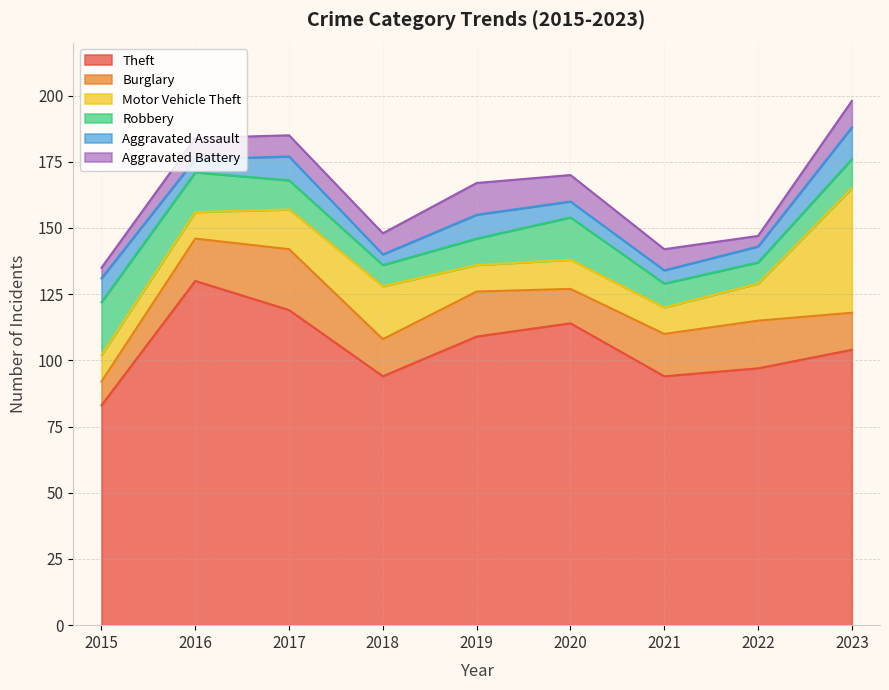

Reading right to left, extract all data points from this chart.

Theft: 2023=104	2022=97	2021=94	2020=114	2019=109	2018=94	2017=119	2016=130	2015=83
Burglary: 2023=14	2022=18	2021=16	2020=13	2019=17	2018=14	2017=23	2016=16	2015=9
Motor Vehicle Theft: 2023=47	2022=14	2021=10	2020=11	2019=10	2018=20	2017=15	2016=10	2015=10
Robbery: 2023=11	2022=8	2021=9	2020=16	2019=10	2018=8	2017=11	2016=15	2015=20
Aggravated Assault: 2023=12	2022=6	2021=5	2020=6	2019=9	2018=4	2017=9	2016=5	2015=9
Aggravated Battery: 2023=10	2022=4	2021=8	2020=10	2019=12	2018=8	2017=8	2016=8	2015=4